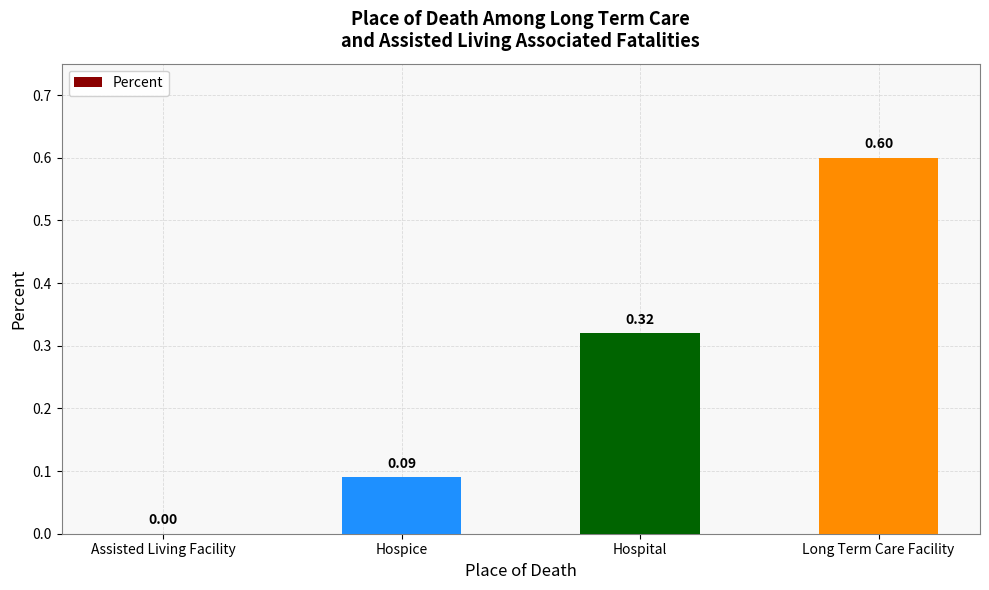

Between Hospice and Long Term Care Facility, which is larger?

Long Term Care Facility